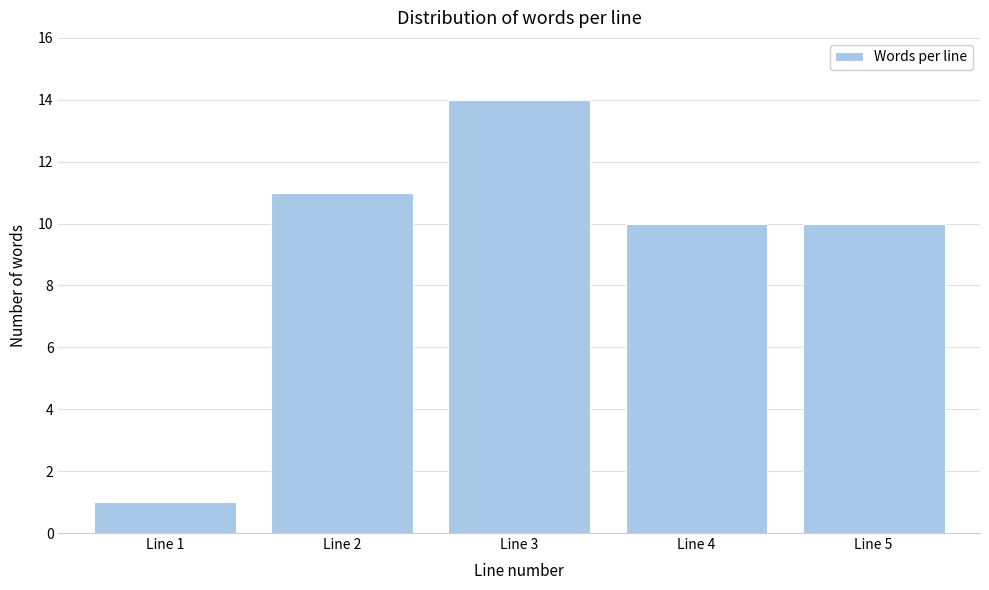

Reading left to right, list all the values displayed in this chart.

Line 1=1	Line 2=11	Line 3=14	Line 4=10	Line 5=10